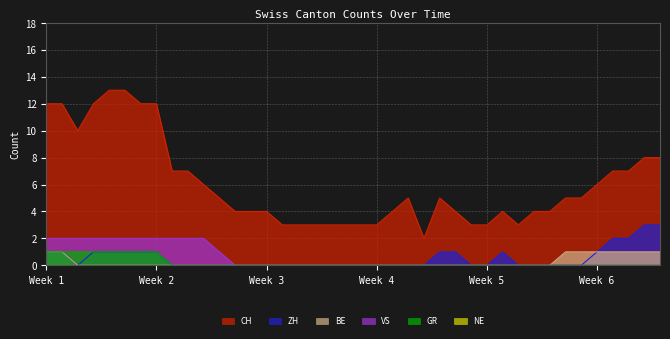

Which series has the widest spread of values?

CH